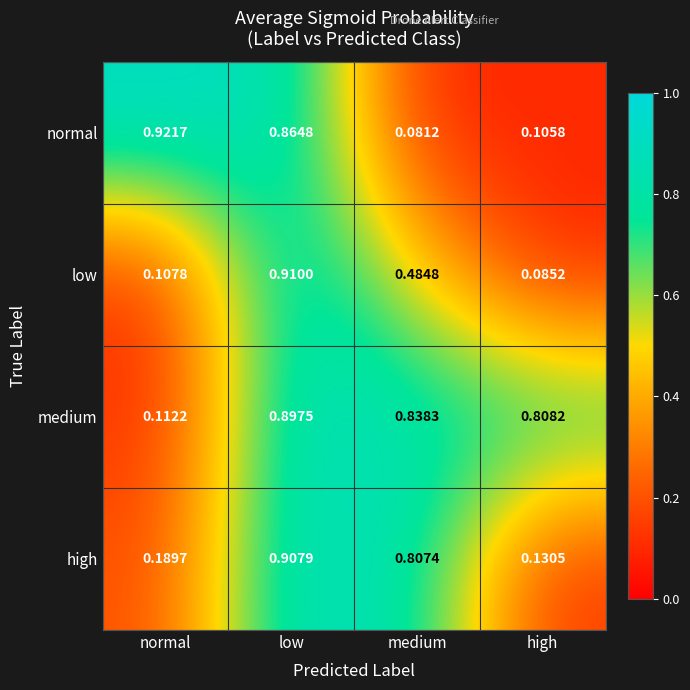

Which series has the widest spread of values?

normal